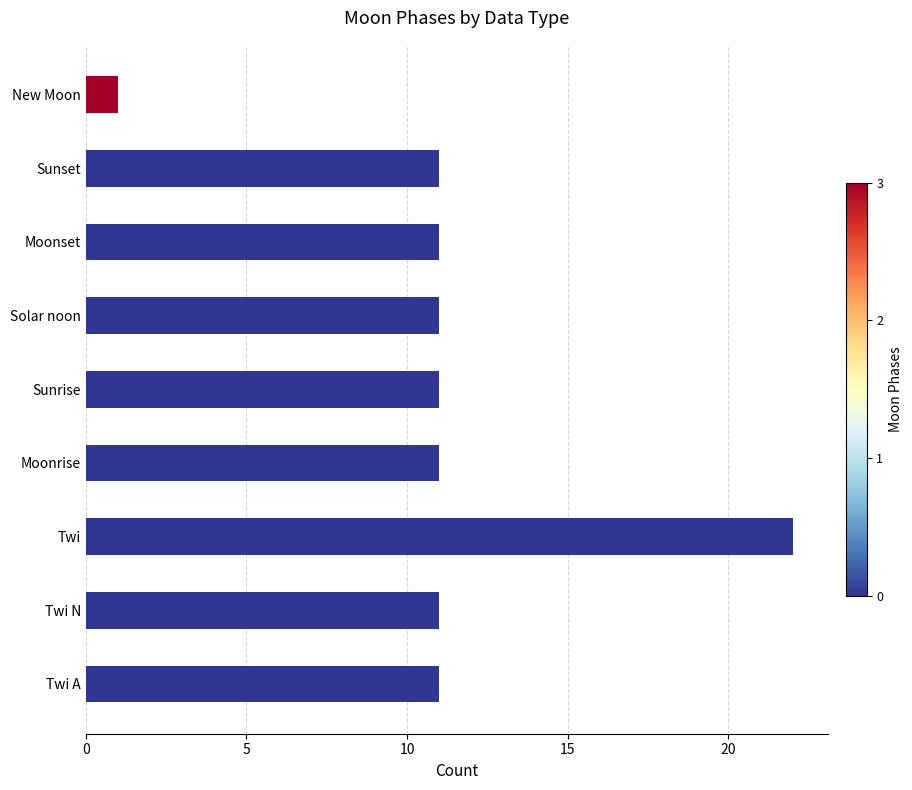

What is the ratio of the value at Twi to the value at Moonset?

2.0